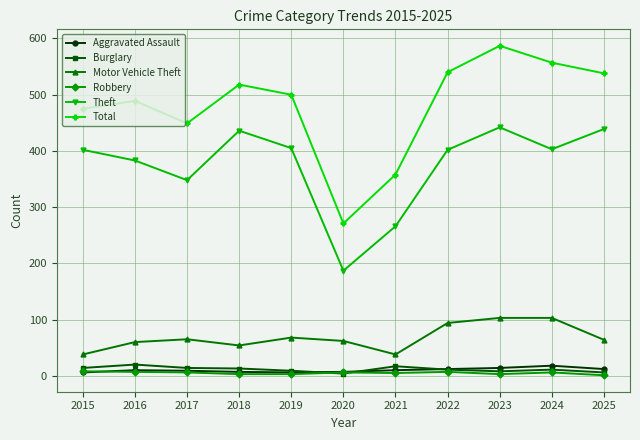

Which series has the largest range (max minus min)?

Total